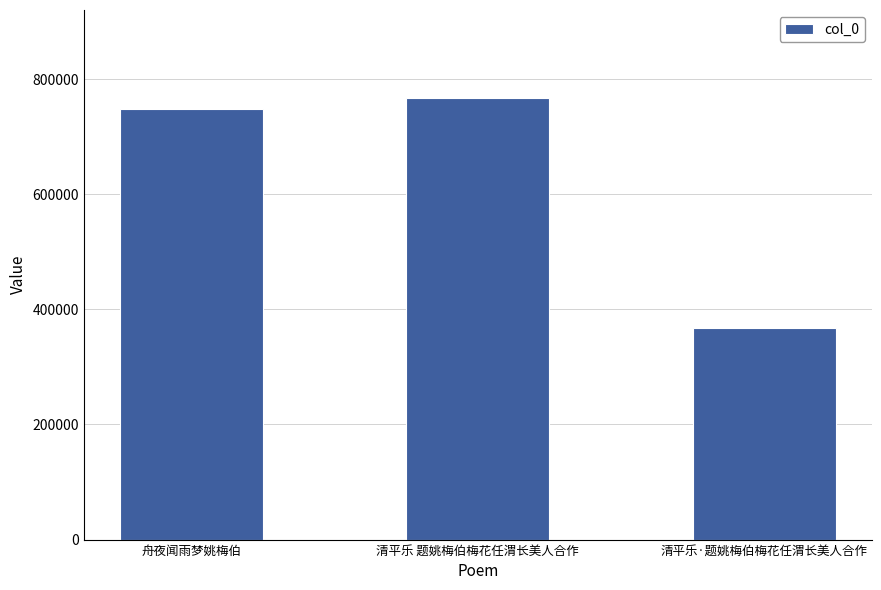

Reading right to left, transcribe all the data shown in this chart.

清平乐·题姚梅伯梅花任渭长美人合作=367464	清平乐 题姚梅伯梅花任渭长美人合作=766601	舟夜闻雨梦姚梅伯=747962